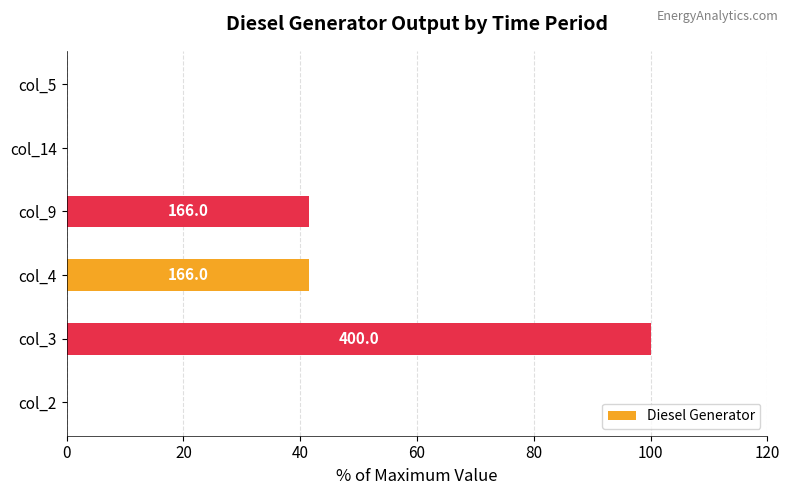

What is the average value?

30.5